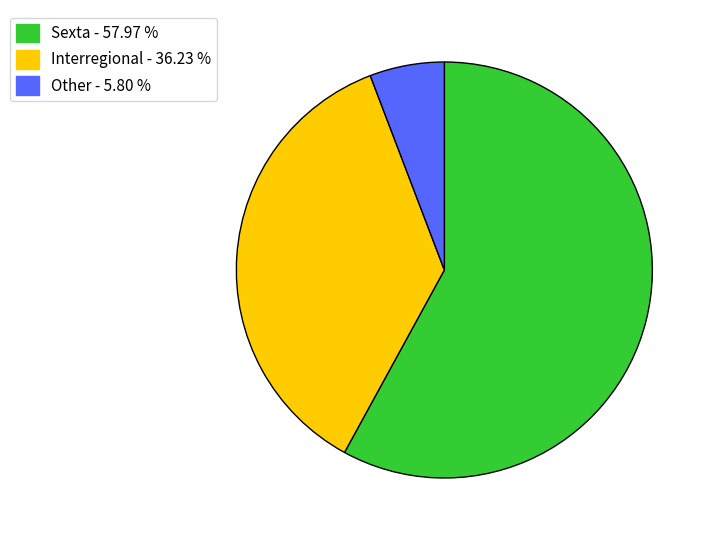

Rank the categories by value from lowest to highest.

Other, Interregional, Sexta